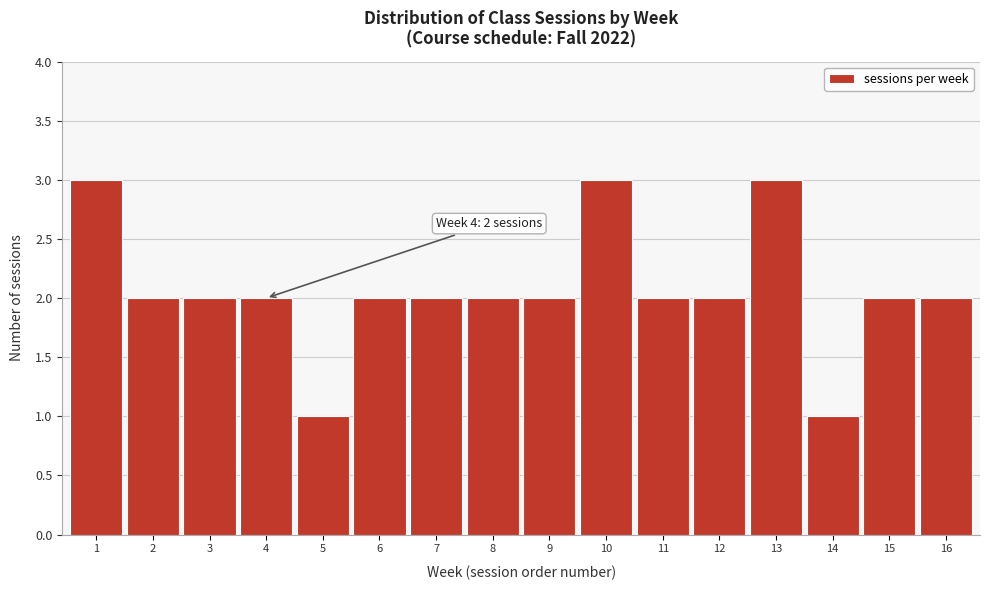

Reading left to right, transcribe all the data shown in this chart.

1=3	2=2	3=2	4=2	5=1	6=2	7=2	8=2	9=2	10=3	11=2	12=2	13=3	14=1	15=2	16=2